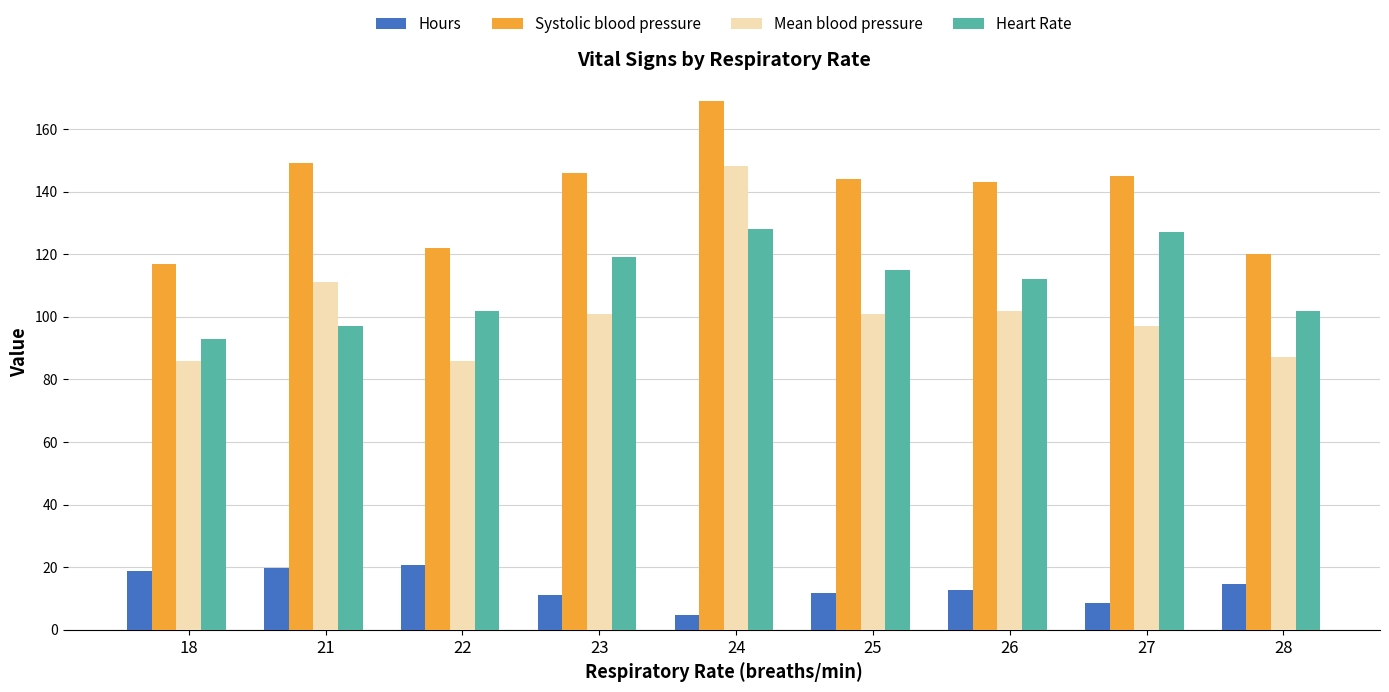

At which label does Systolic blood pressure reach its minimum?

18